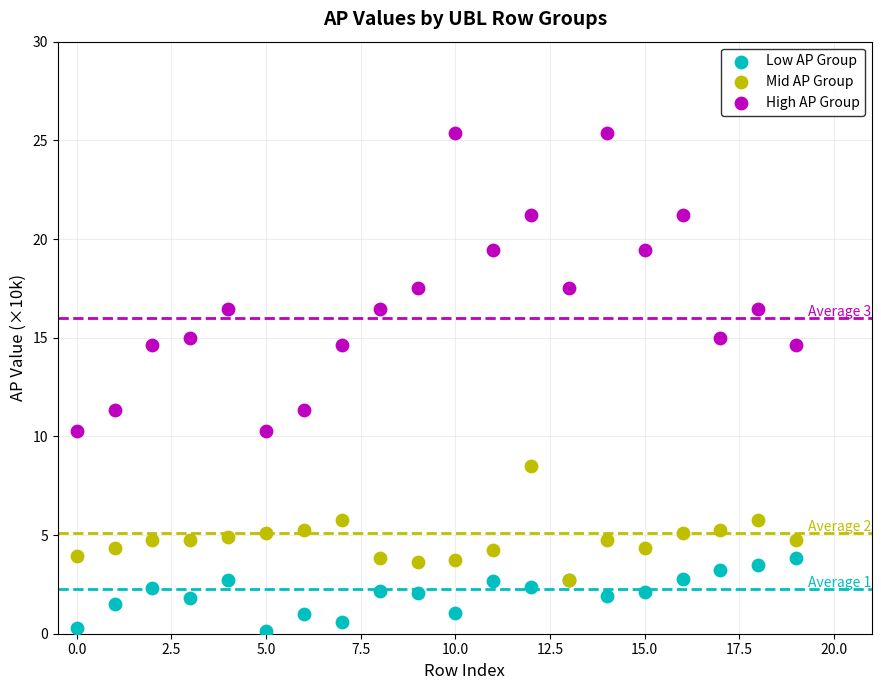

What are all the series names shown in the legend?

Low AP Group, Mid AP Group, High AP Group